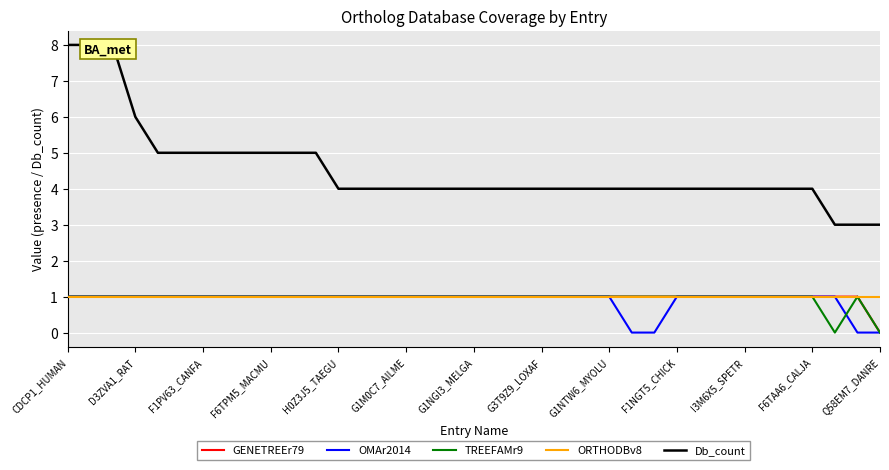

True or false: ORTHODBv8 has a value of 1 at D3ZVA1_RAT.

True